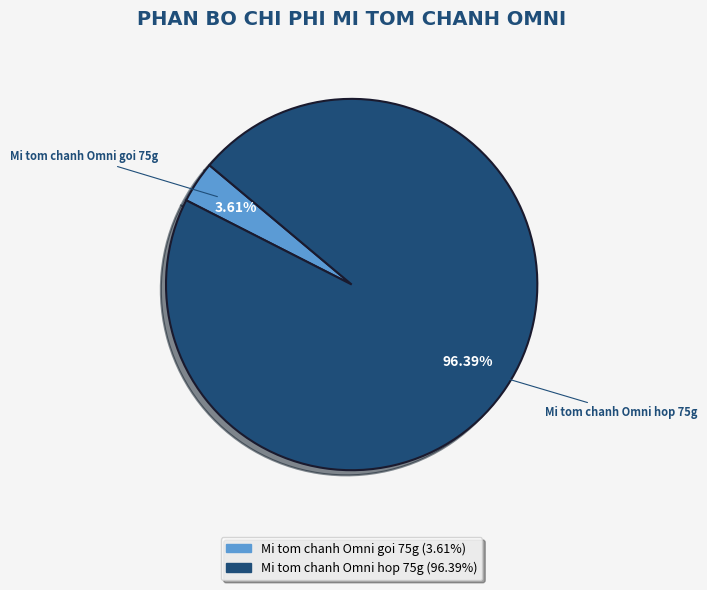

To the nearest percent, what is the difference between the Mi tom chanh Omni goi 75g and Mi tom chanh Omni hop 75g slice percentages?

93%